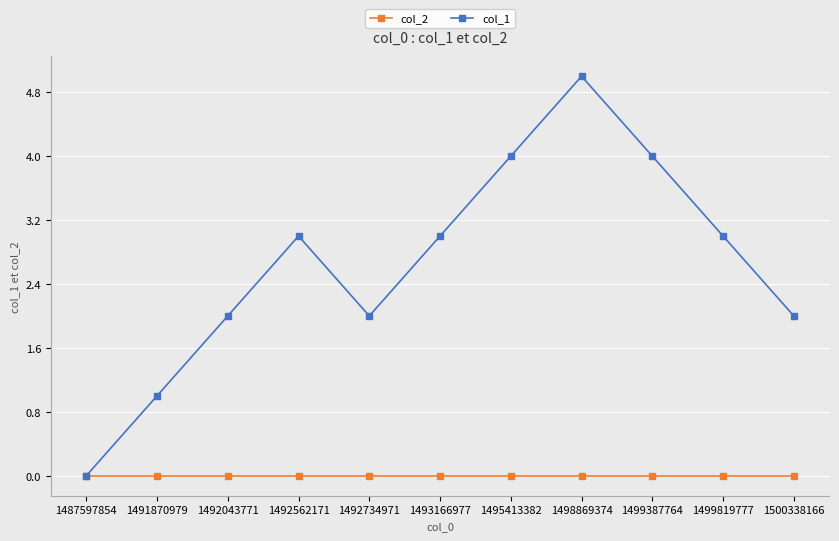

What is the value of the col_1 point at the 3rd from the left?

2